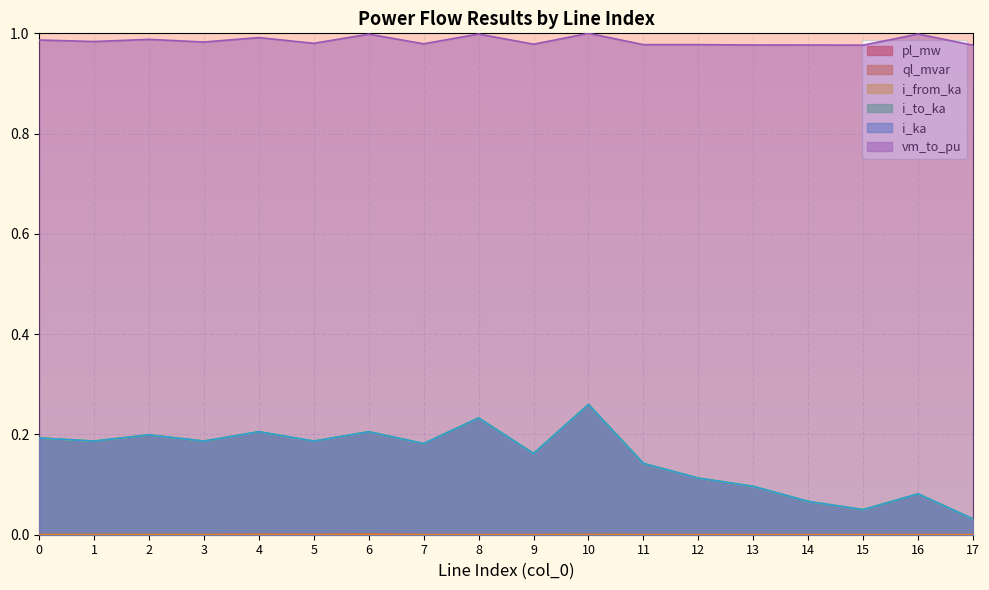

What are all the series names shown in the legend?

pl_mw, ql_mvar, i_from_ka, i_to_ka, i_ka, vm_to_pu